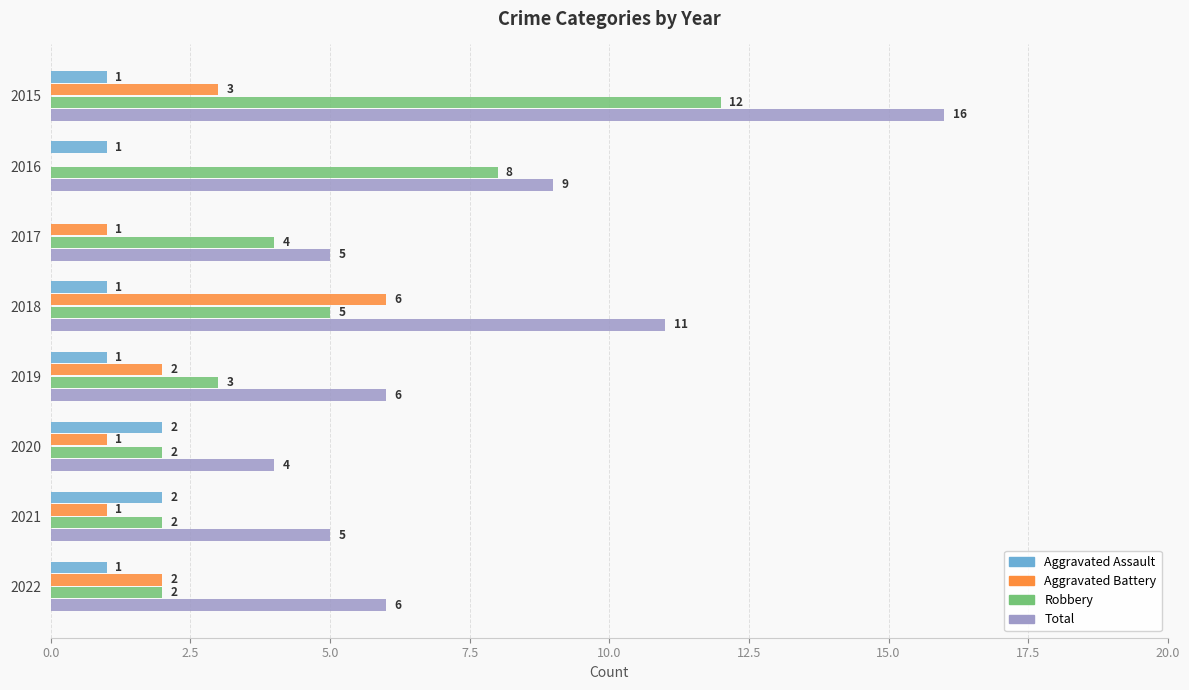

The Aggravated Assault series shows 1 at 2020. True or false?

False